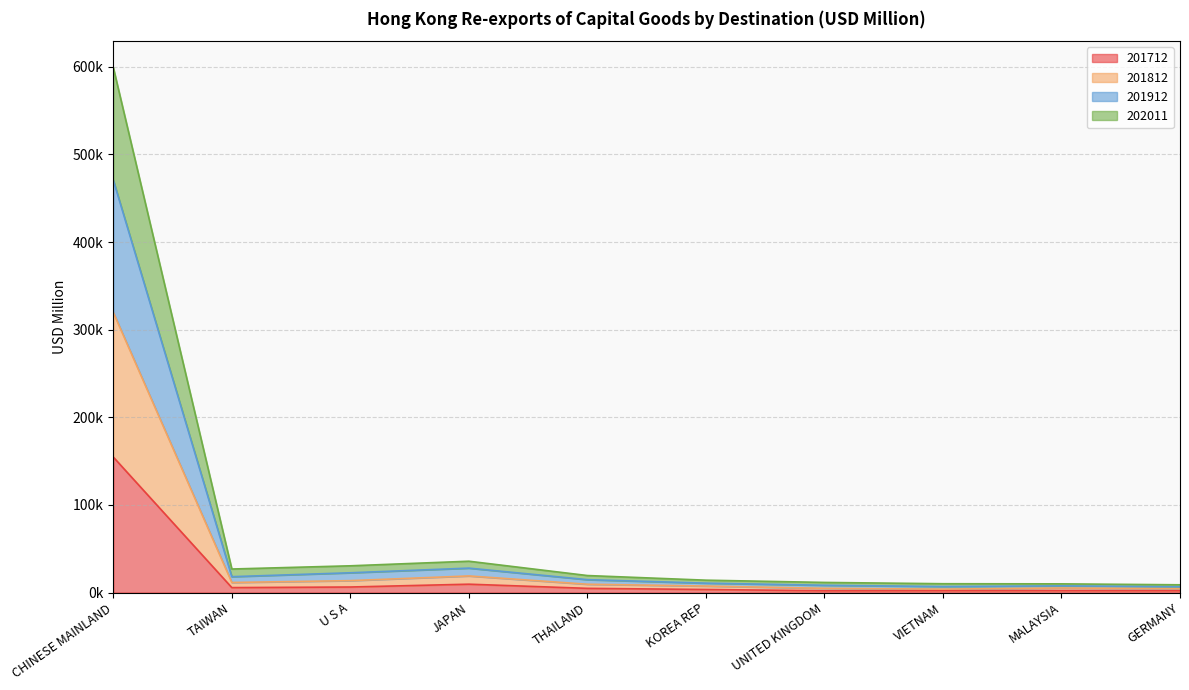

True or false: 202011 and 201812 cross at least once.

False